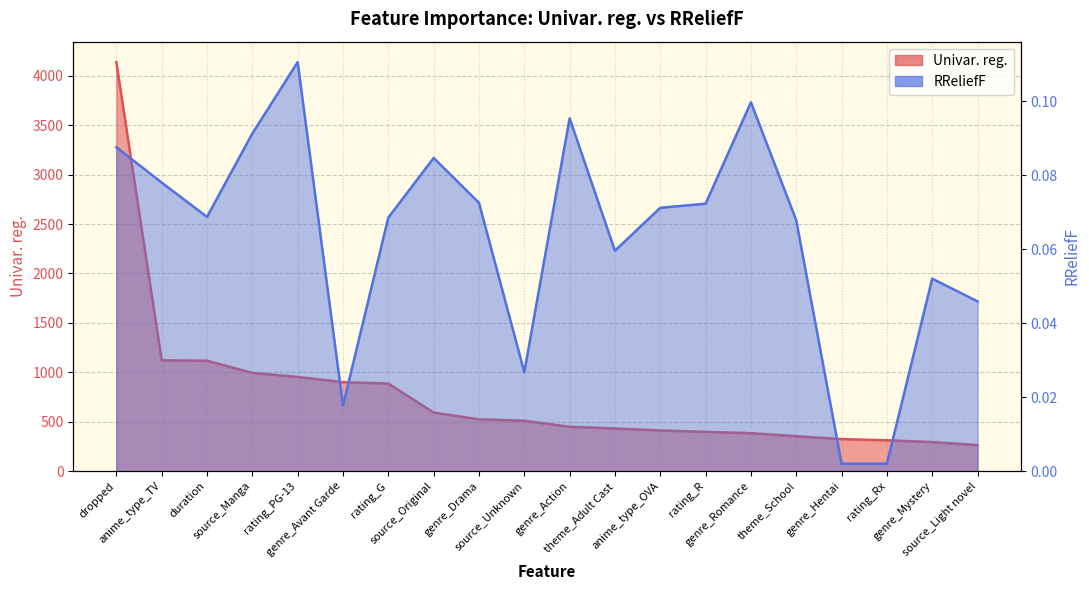

Rank the series by their maximum value, from highest to lowest.

Univar. reg., RReliefF